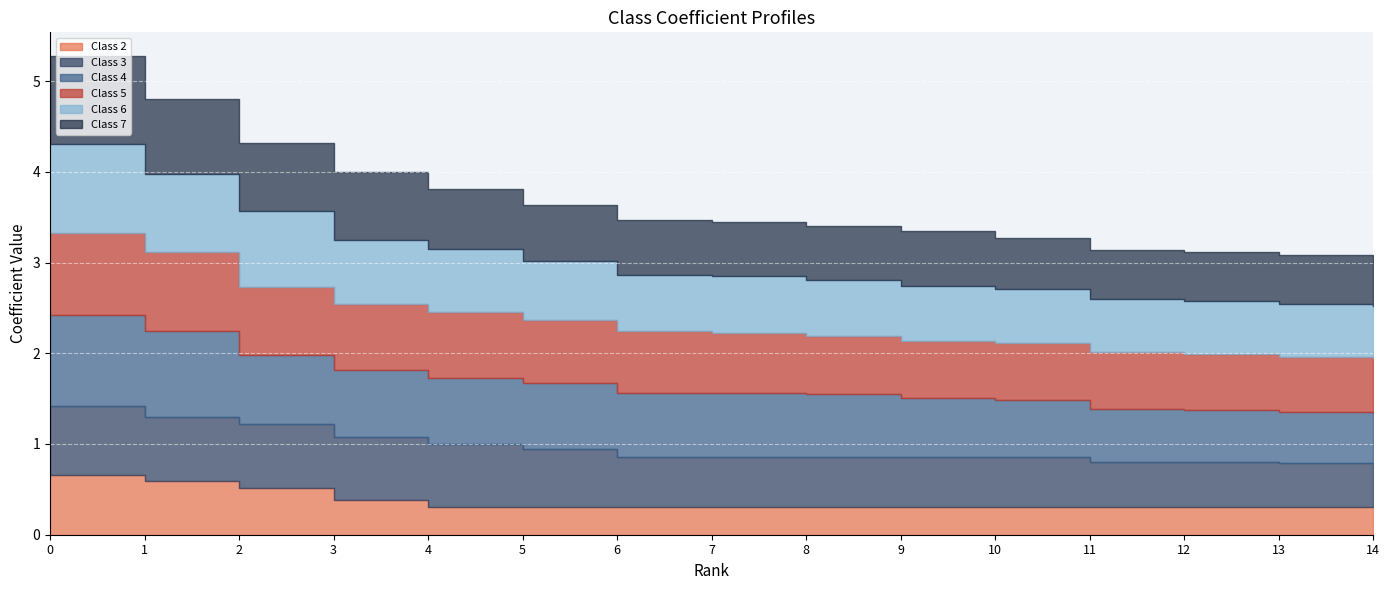

How many times do Class 5 and Class 6 cross each other?

3